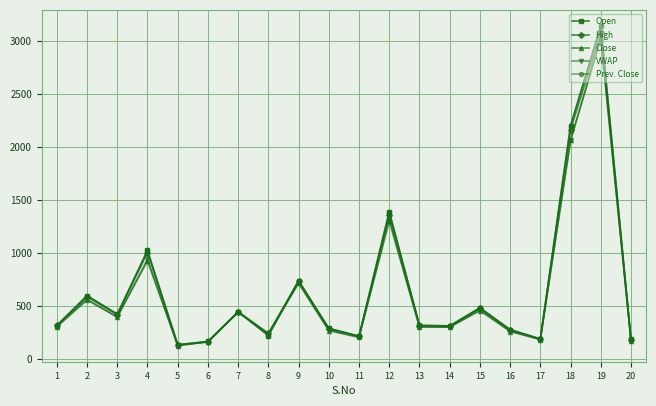

Is the value of Close at 14 greater than the value of Prev. Close at 6?

Yes